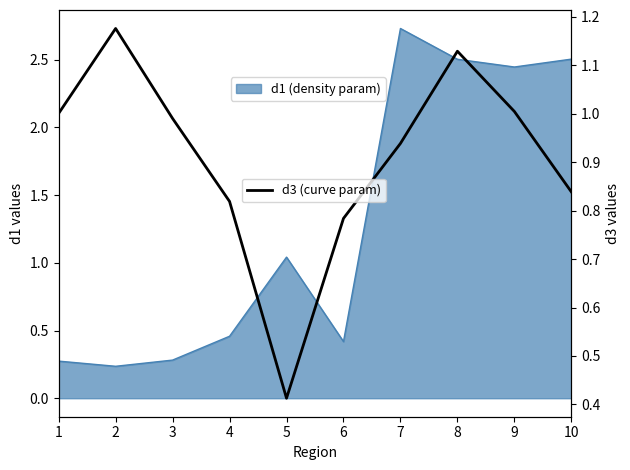

Which category has the lowest value across all series?

5